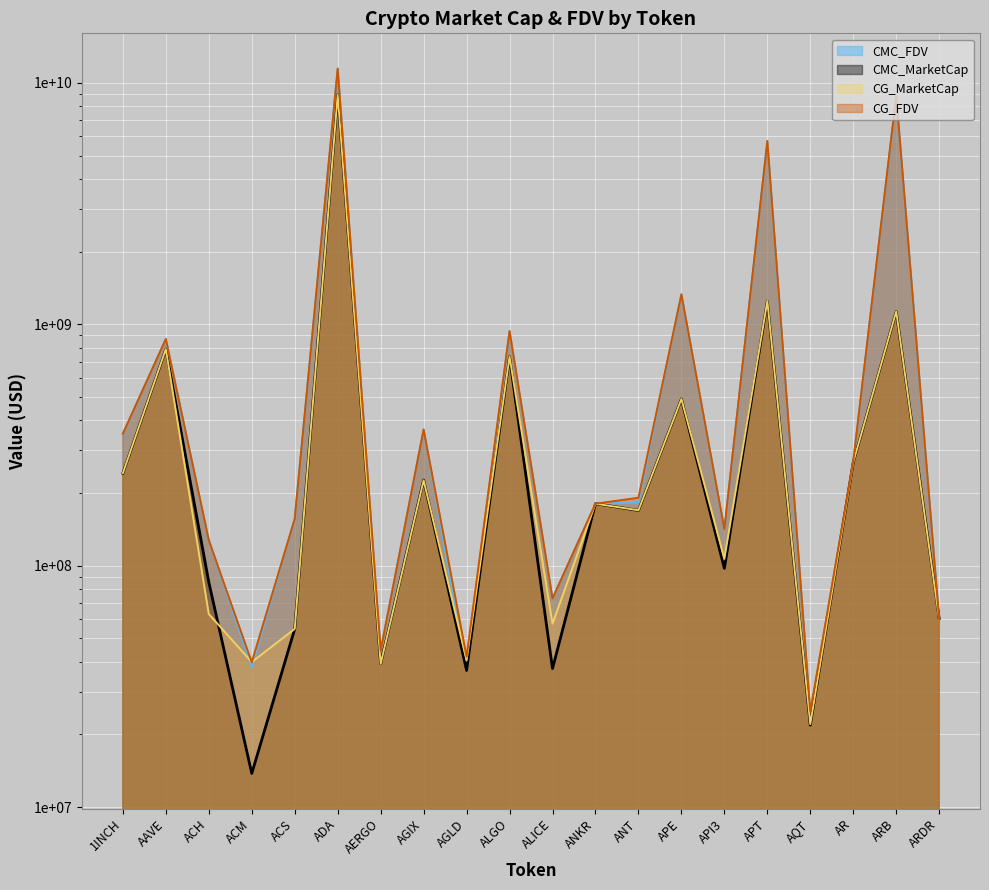

Is the value of CMC_FDV at AERGO greater than the value of CG_MarketCap at ALGO?

No